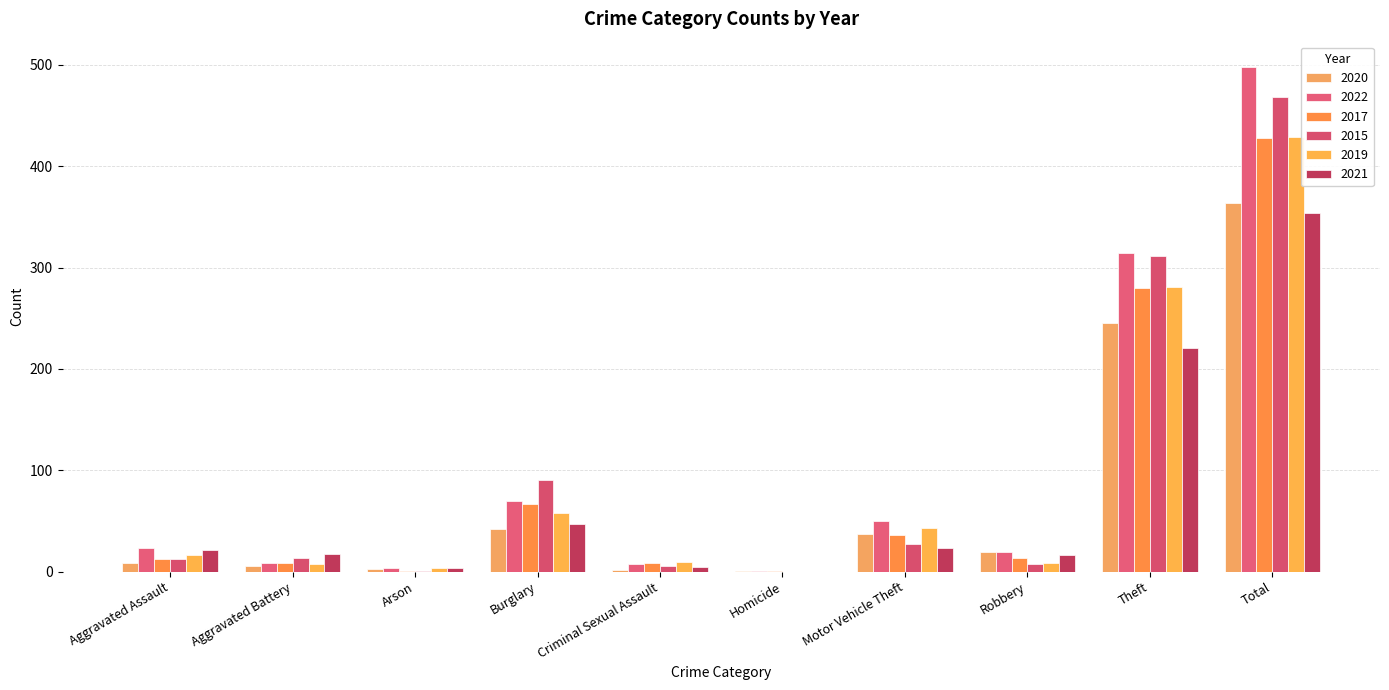

What are all the series names shown in the legend?

2020, 2022, 2017, 2015, 2019, 2021